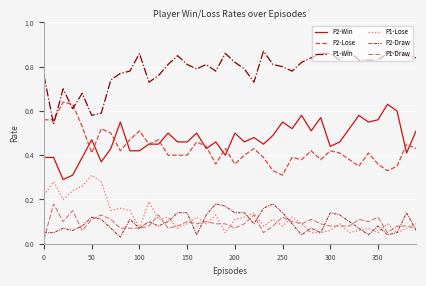

Which series has the largest total across all categories?

P1-Win